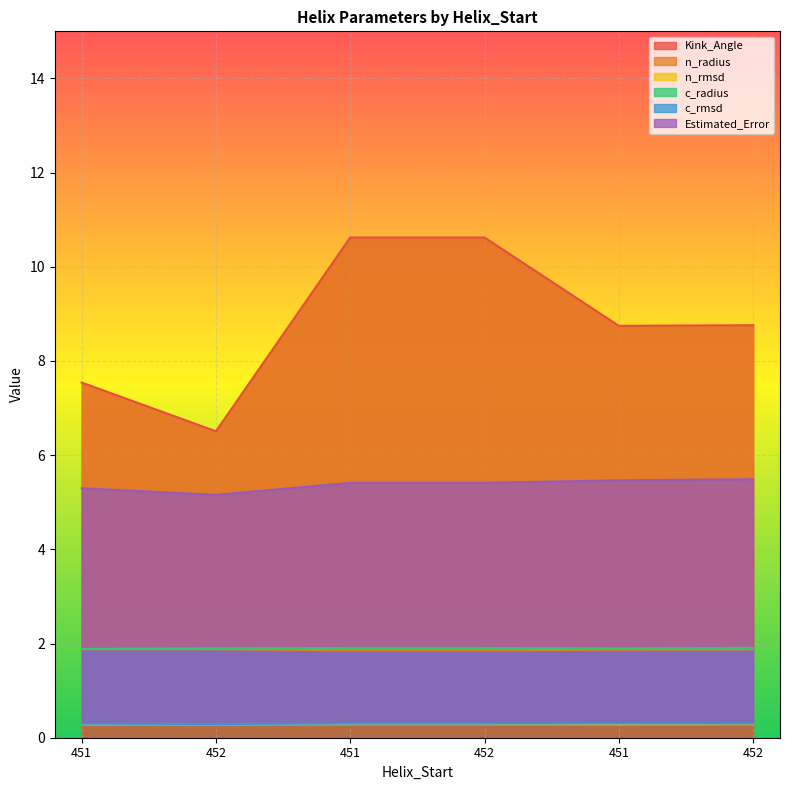

Where does the Kink_Angle series first go above 8?

451